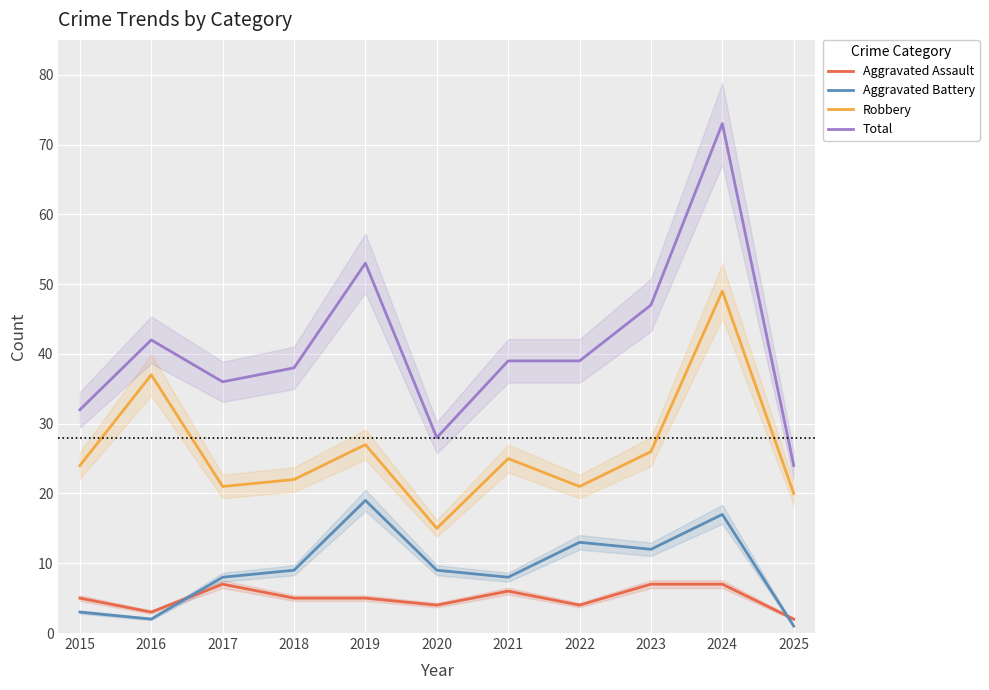

Reading left to right, extract all data points from this chart.

Aggravated Assault: 2015=5	2016=3	2017=7	2018=5	2019=5	2020=4	2021=6	2022=4	2023=7	2024=7	2025=2
Aggravated Battery: 2015=3	2016=2	2017=8	2018=9	2019=19	2020=9	2021=8	2022=13	2023=12	2024=17	2025=1
Robbery: 2015=24	2016=37	2017=21	2018=22	2019=27	2020=15	2021=25	2022=21	2023=26	2024=49	2025=20
Total: 2015=32	2016=42	2017=36	2018=38	2019=53	2020=28	2021=39	2022=39	2023=47	2024=73	2025=24